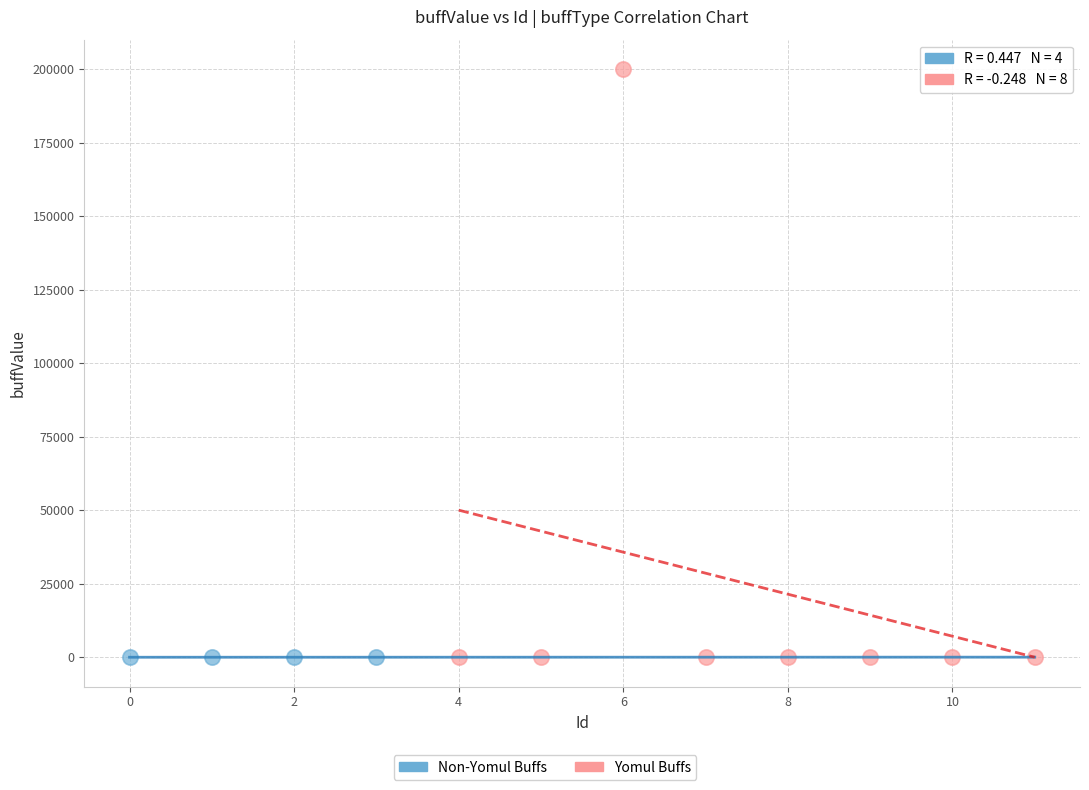

Which series has the largest Y range (max minus min)?

Yomul Buffs